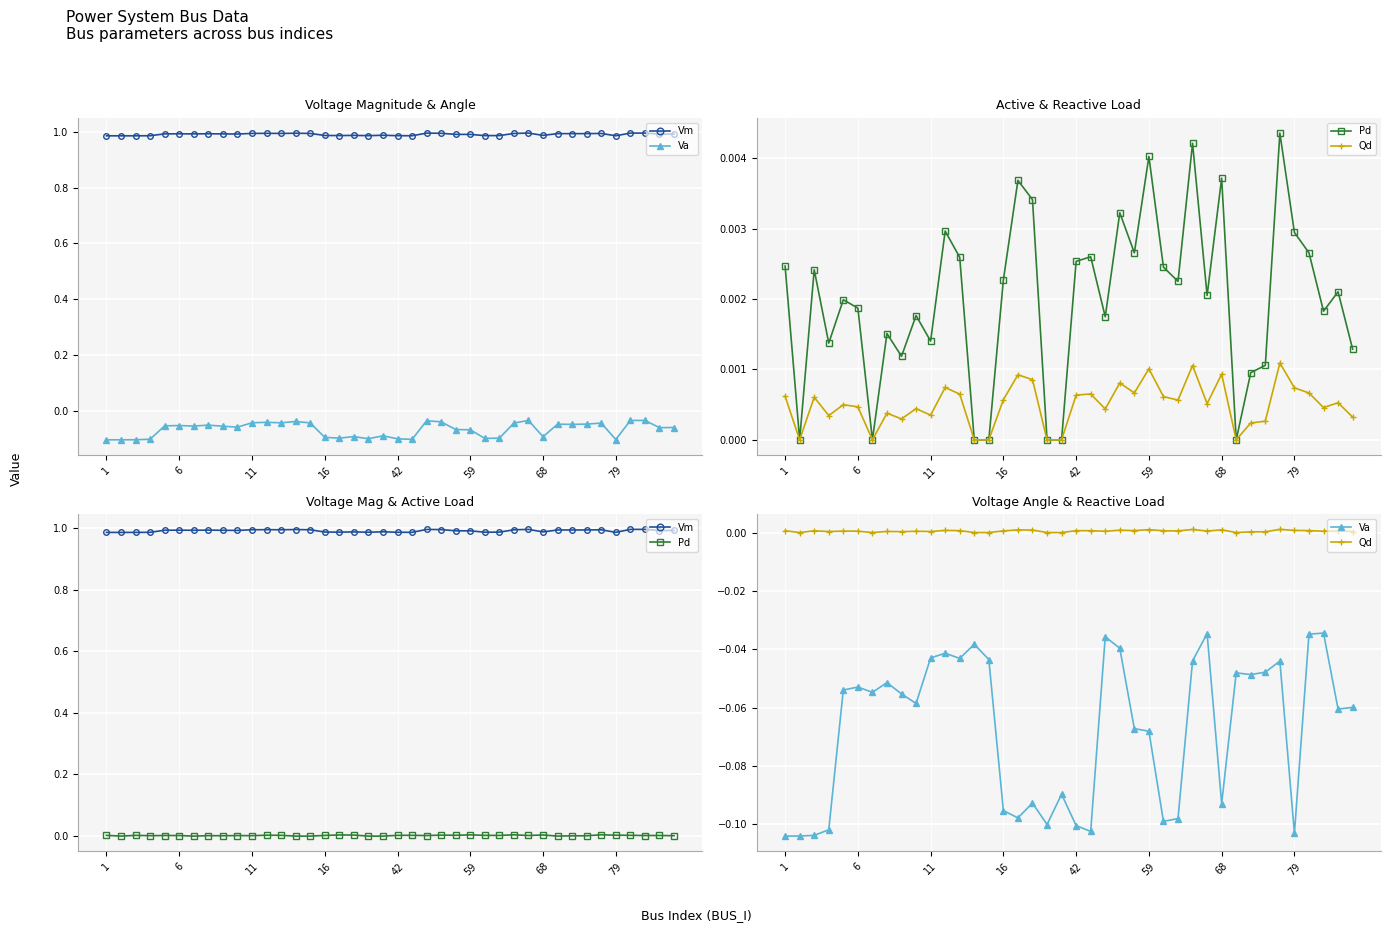

Which series has the widest spread of values?

Va